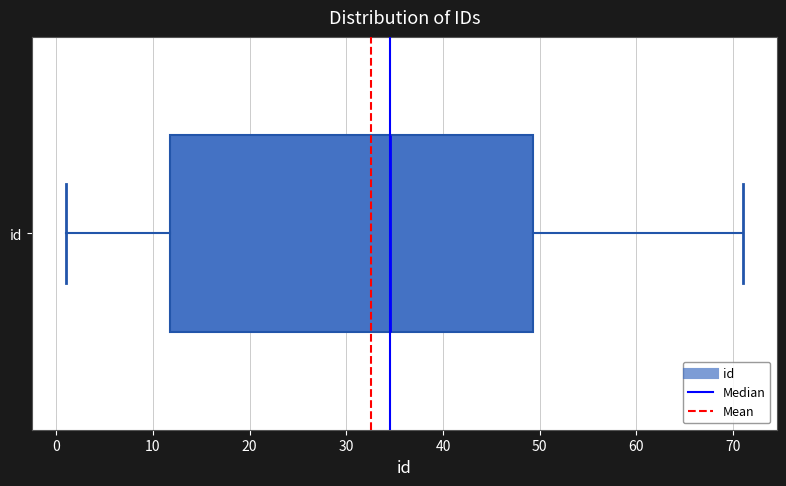

Read this box plot against the x-axis: the position of the median line, the range covered by the box, and the ends of both whiskers. The values are not printed on the chart, so give them approximately, as read against the axis.

median 35, box 12 to 49, whiskers 1 to 71